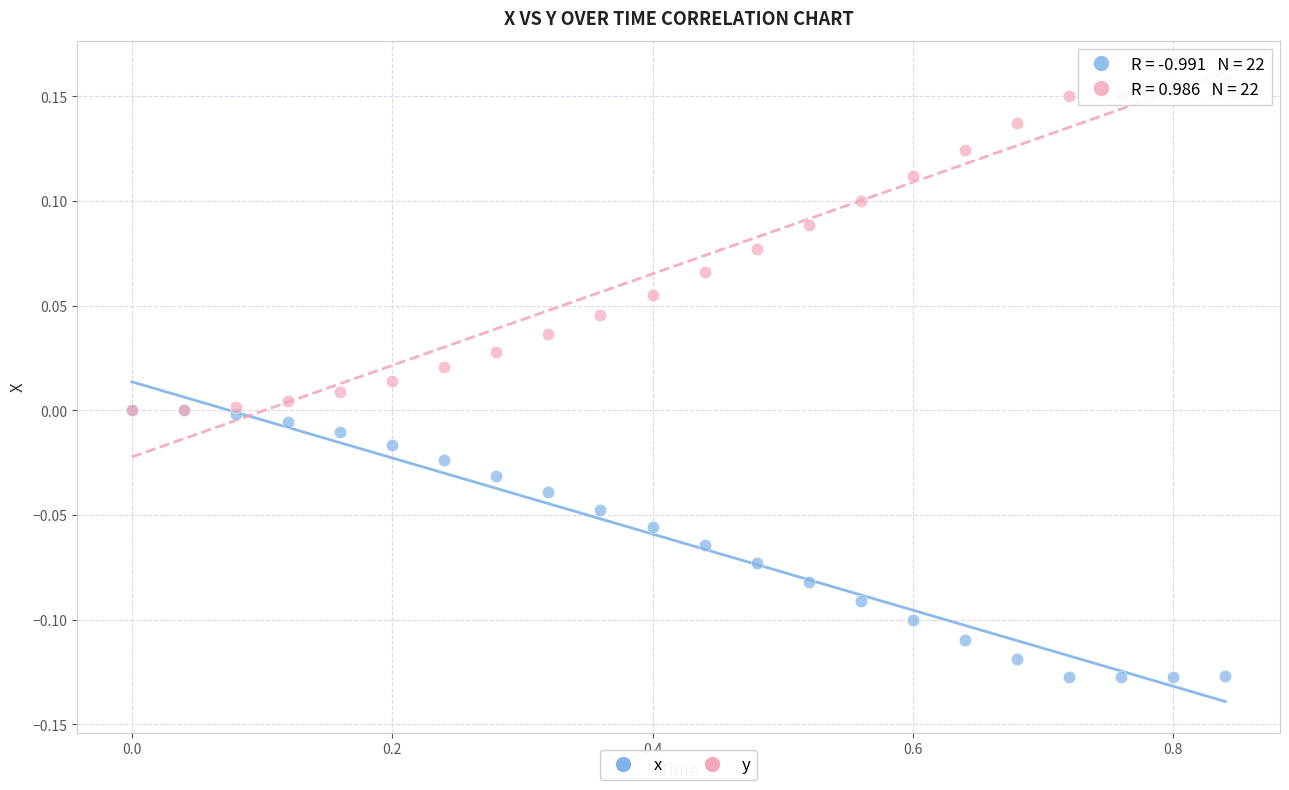

Which series has the widest spread of Y values?

y